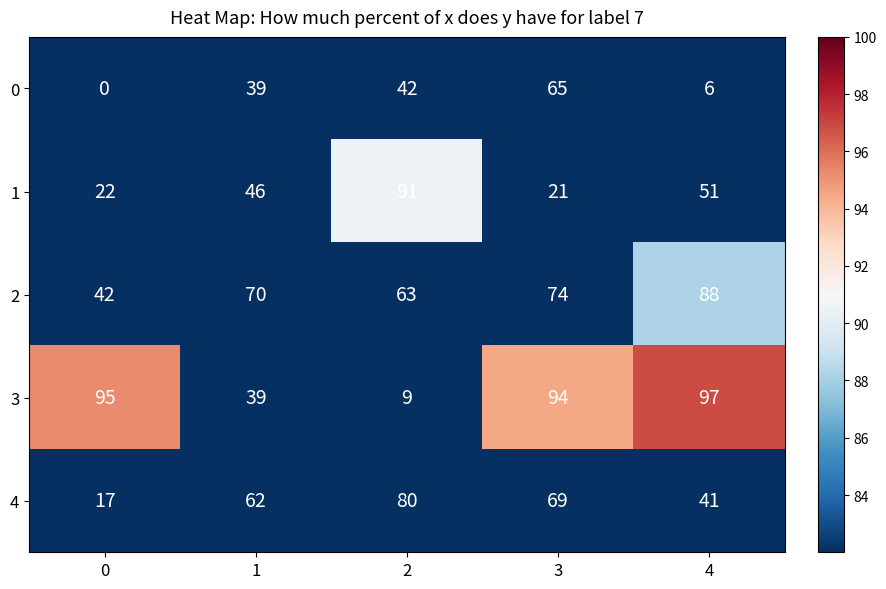

Is it true that 0 equals 9 at 4?

False